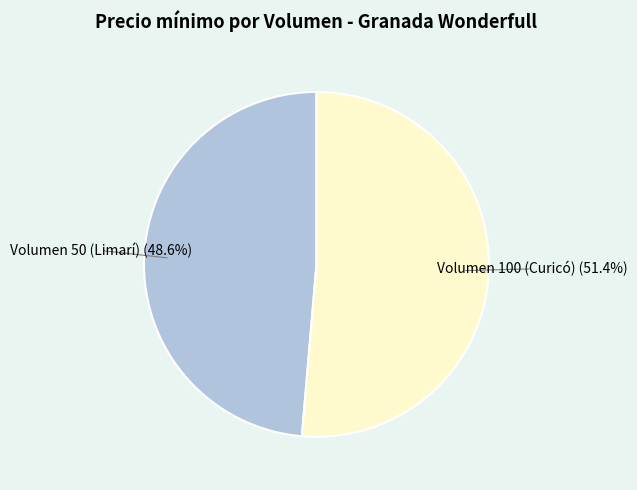

How many slices are in this pie chart?

2